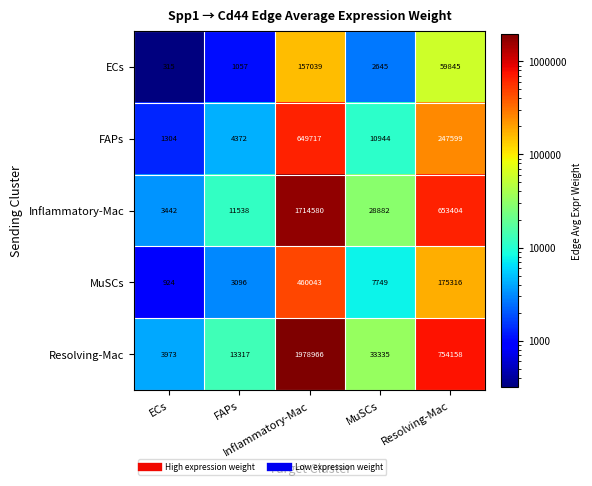

What is the minimum value shown in the chart?

315